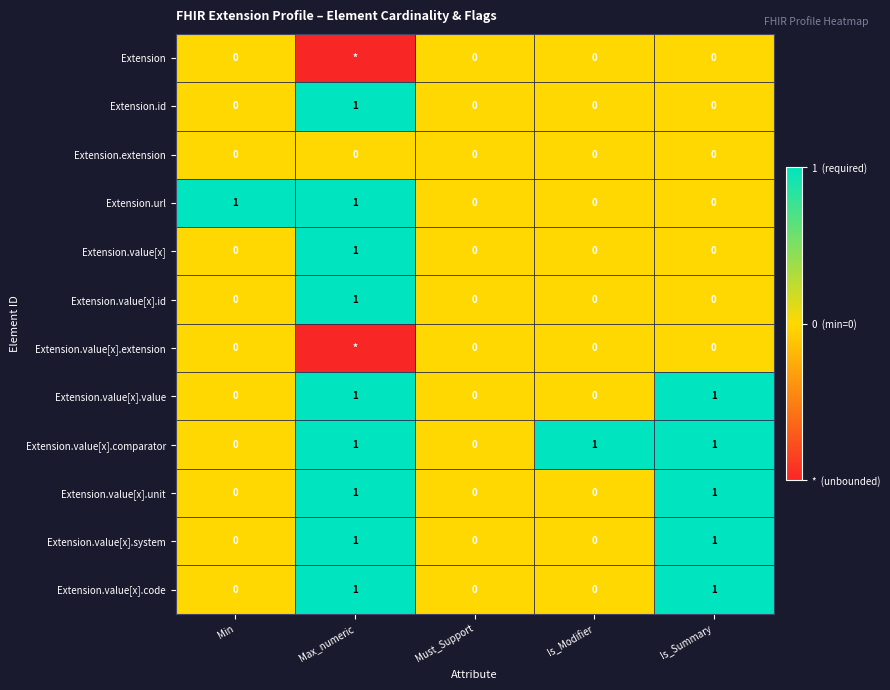

Is it true that Extension.value[x].unit equals 0 at Min?

True